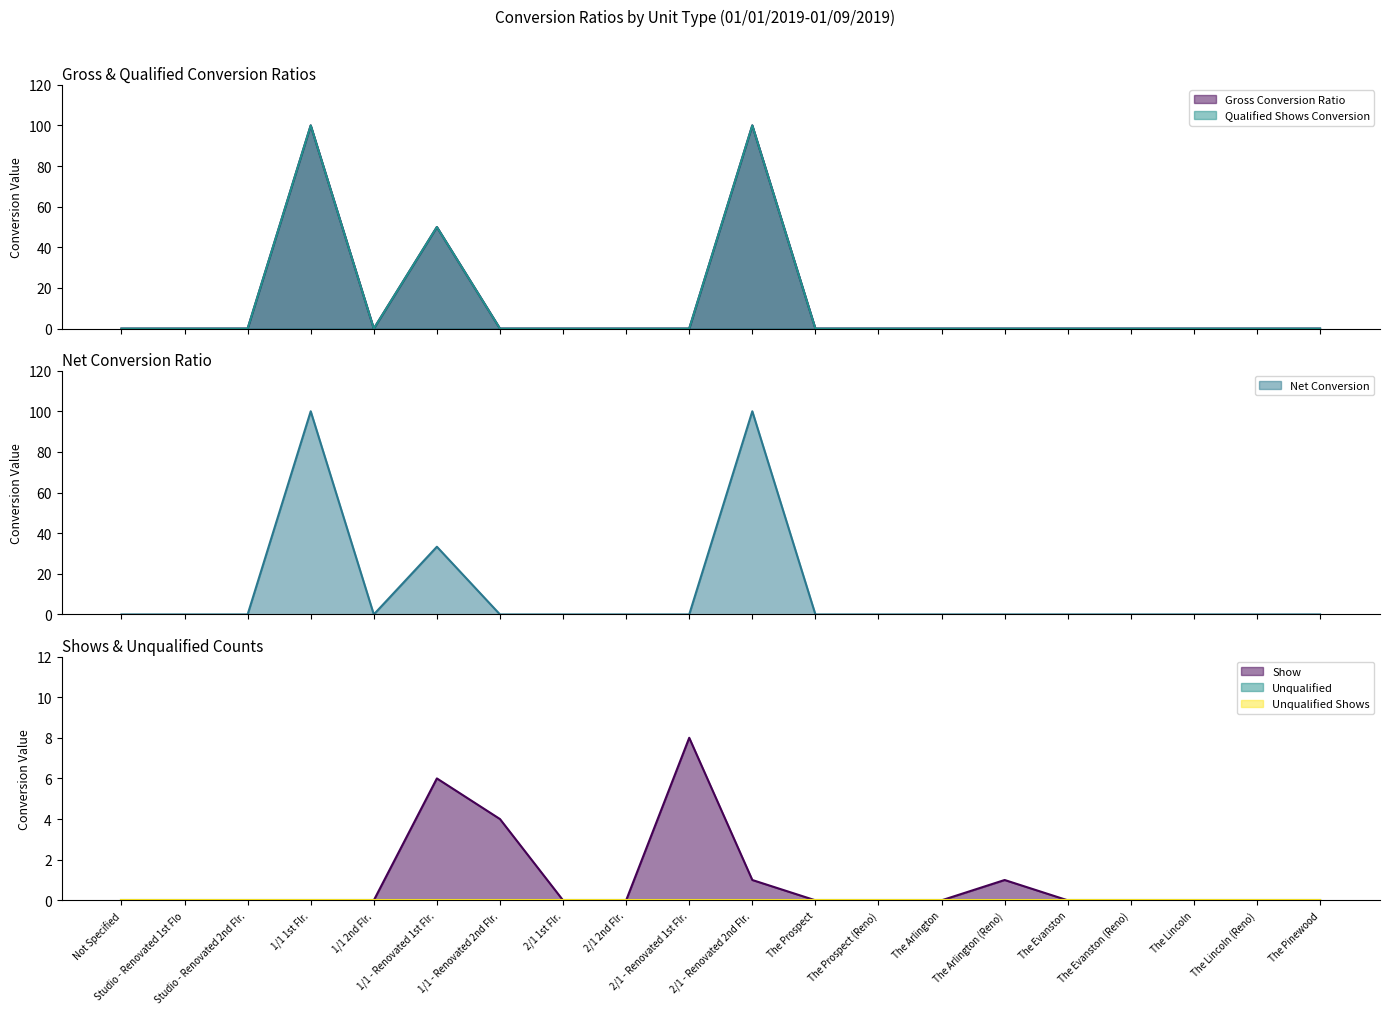

How many lines are shown in the chart?

4